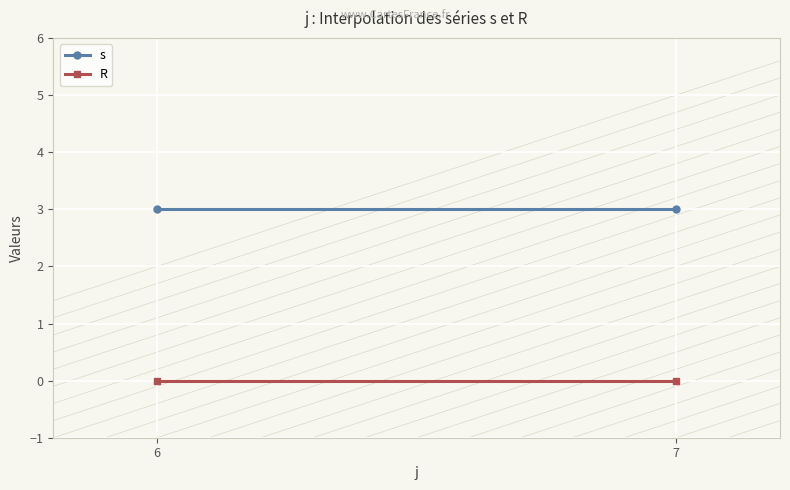

Which has a higher value, 6 or 7?

6